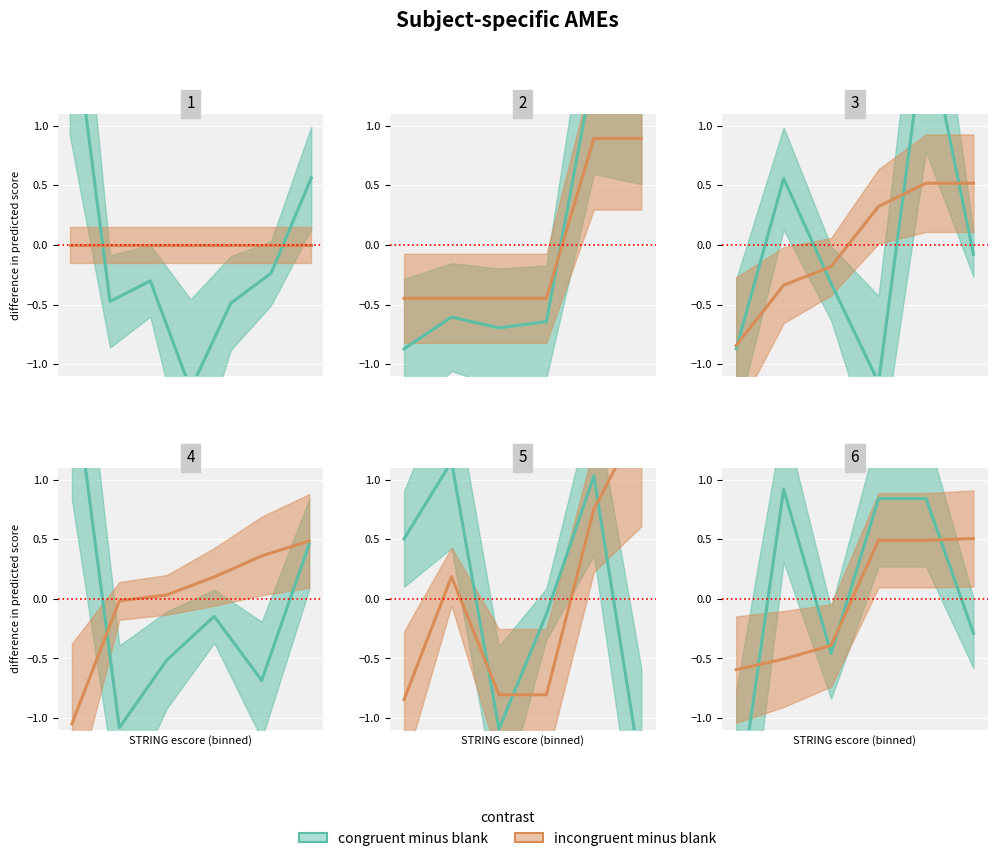

True or false: incongruent minus blank has a value of -0.3 at 0.

False